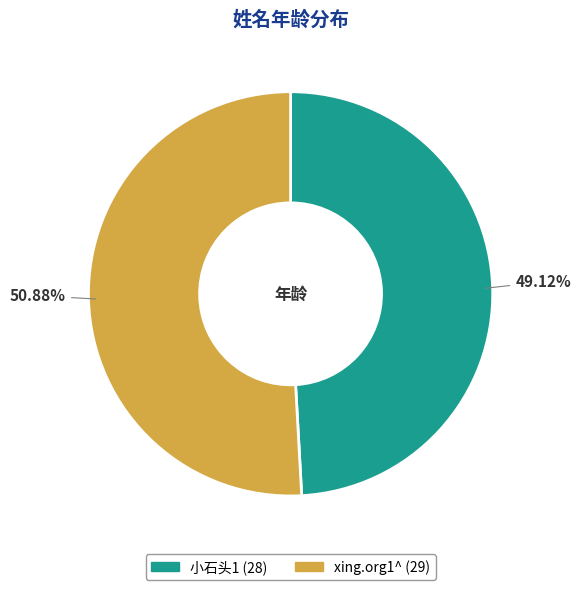

What is the largest slice in the pie chart?

xing.org1^